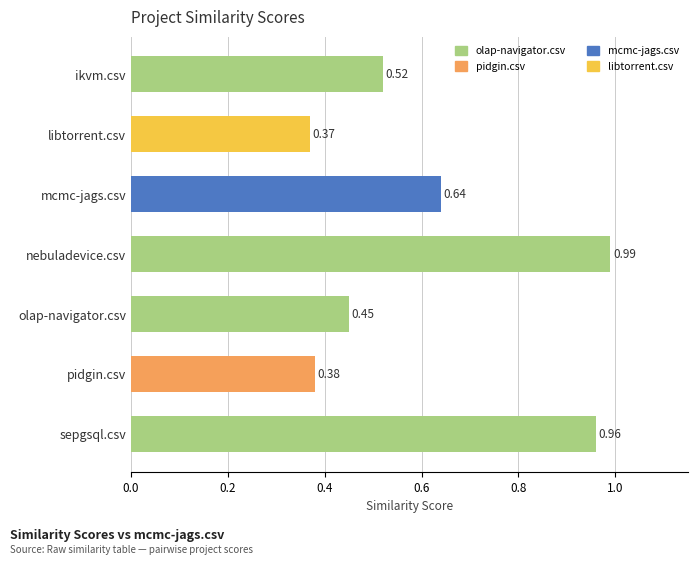

What is the label of the 7th bar from the top?

sepgsql.csv